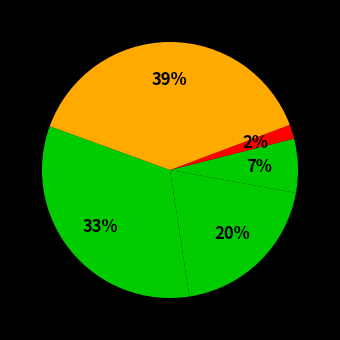

How many slices are in this pie chart?

5